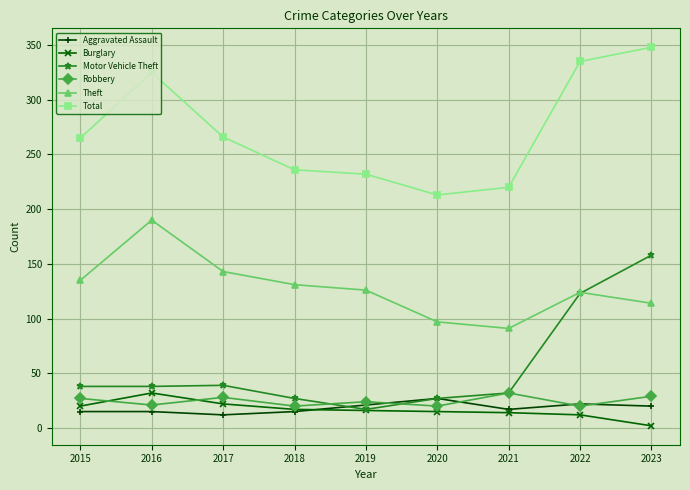

What is the difference between the highest and lowest values at 2019?

216